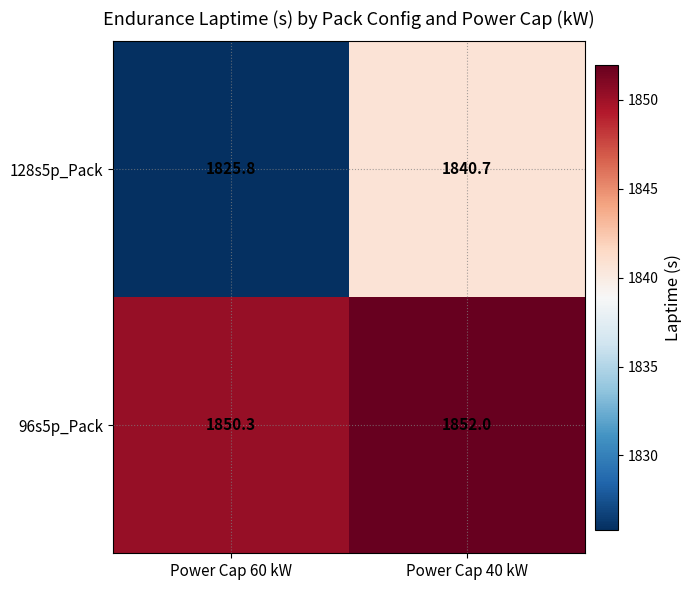

What is the total value across all series at Power Cap 60 kW?

3676.1